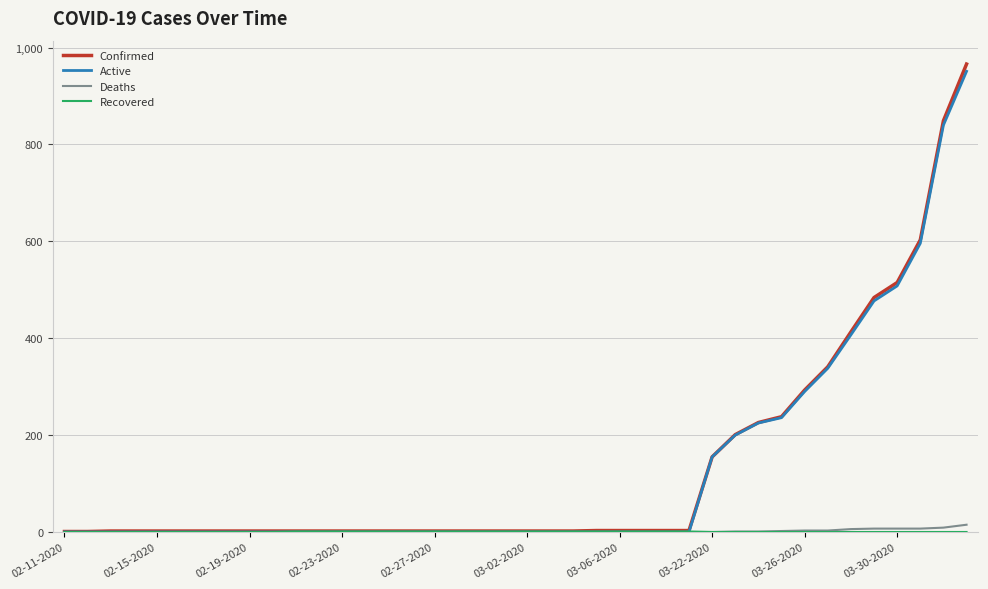

What is the maximum value shown in the chart?

966